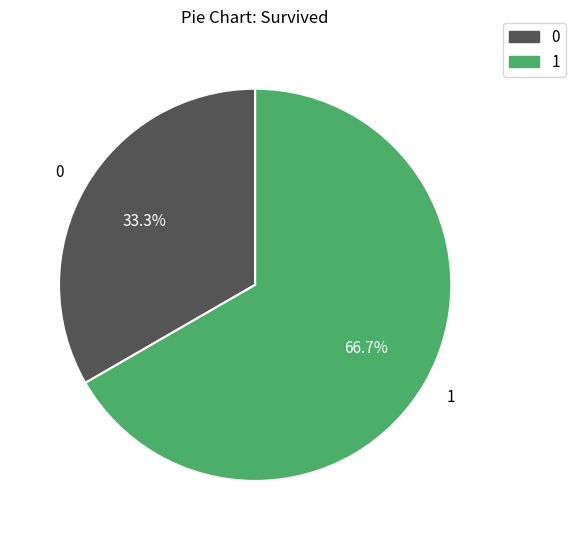

To the nearest percent, what is the average slice percentage?

50%